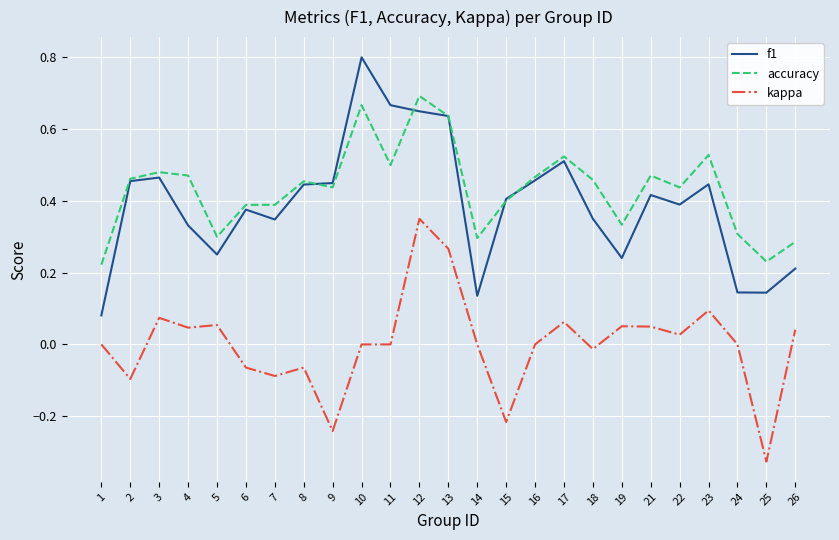

What is the total value across all series at 17?

1.1